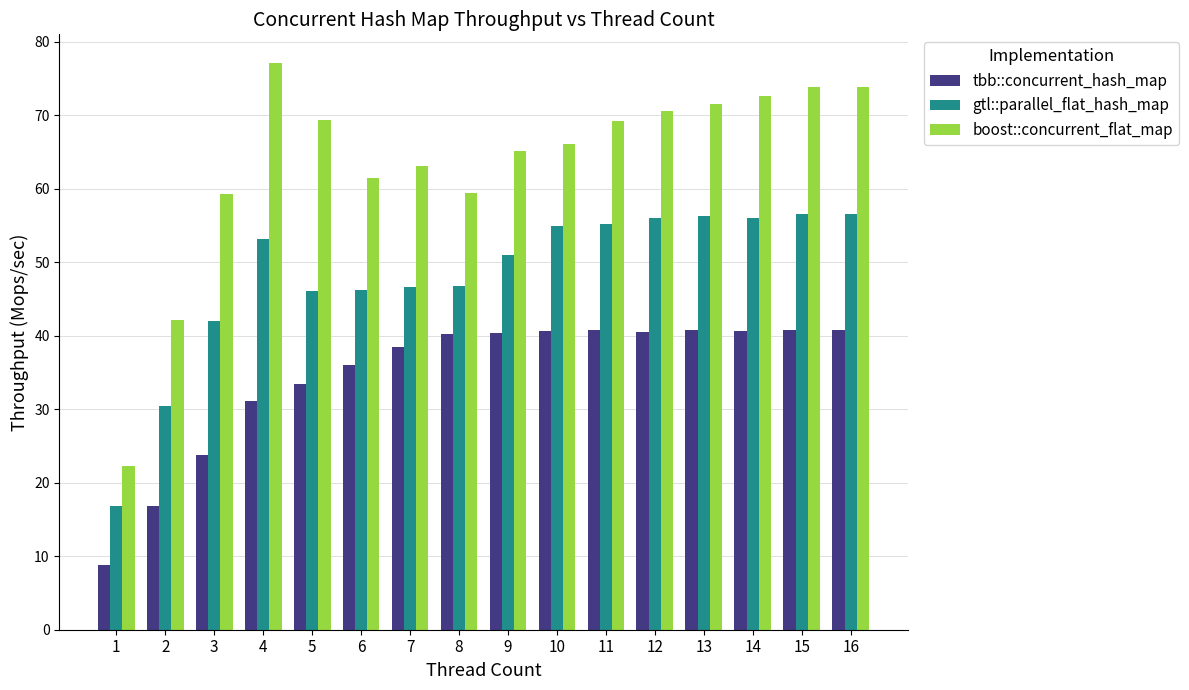

Are the bars grouped side by side (vs. stacked)?

Yes